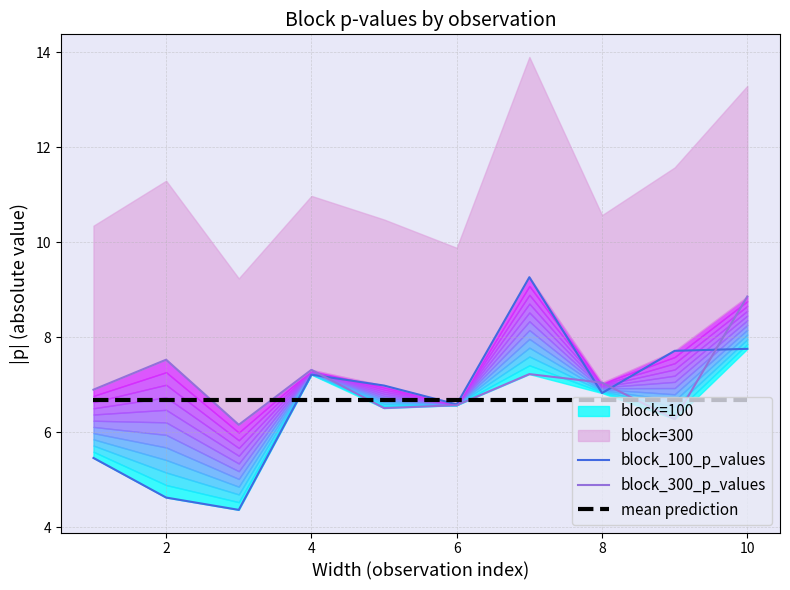

What is the highest value of the block_300_p_values series?

8.9